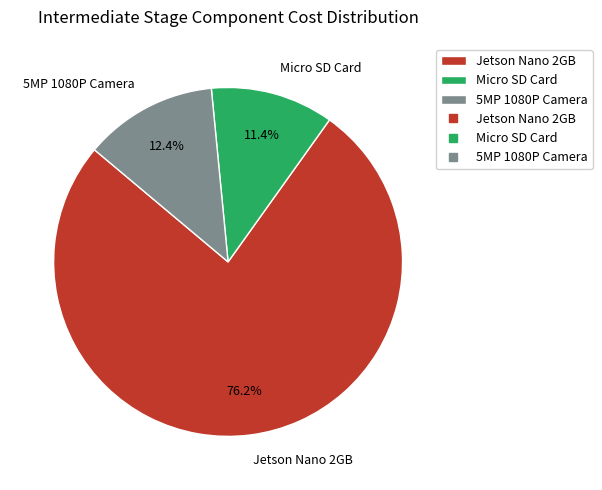

Is there any slice that represents more than half of the pie?

Yes